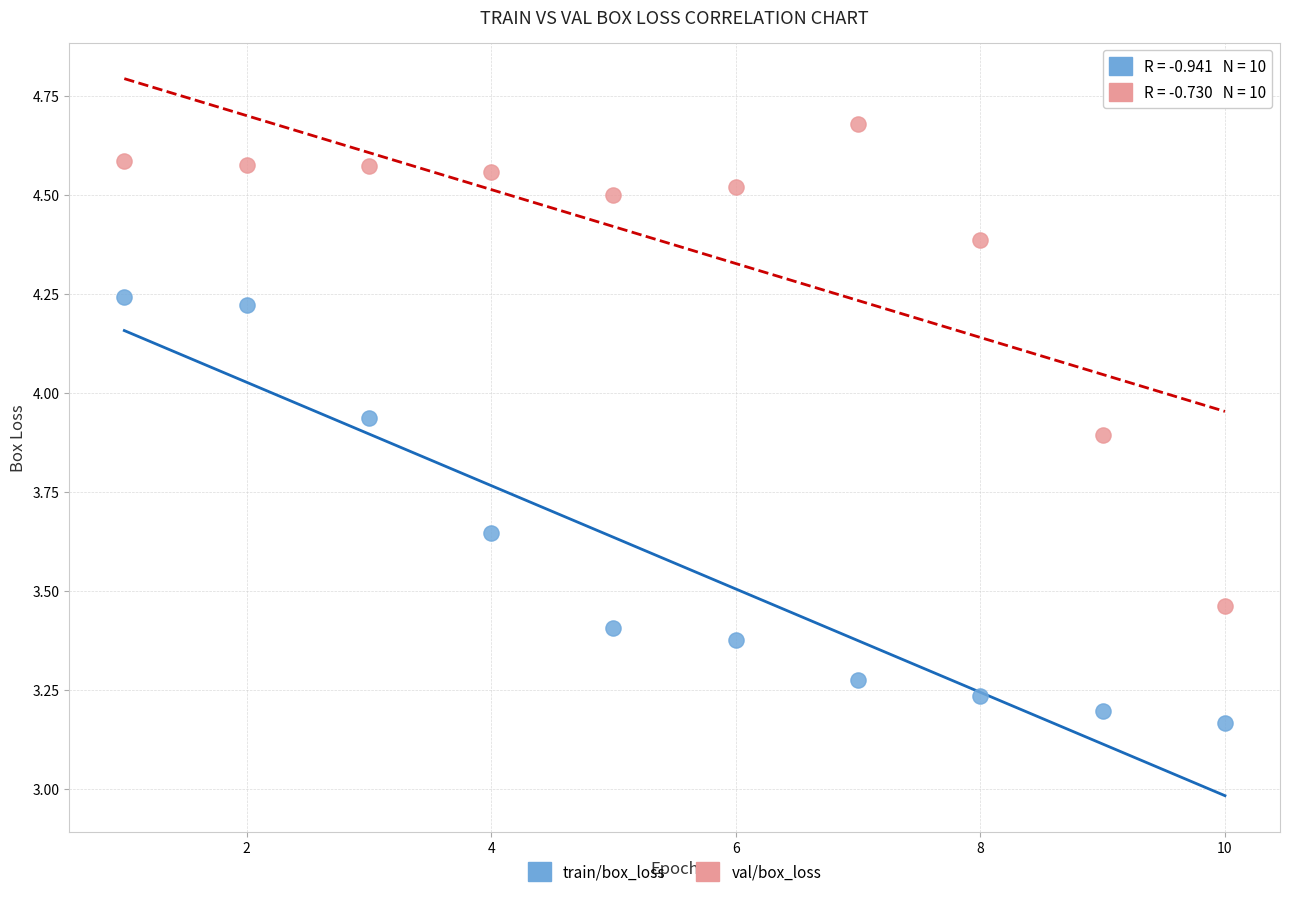

Which series reaches the minimum Y coordinate?

train/box_loss